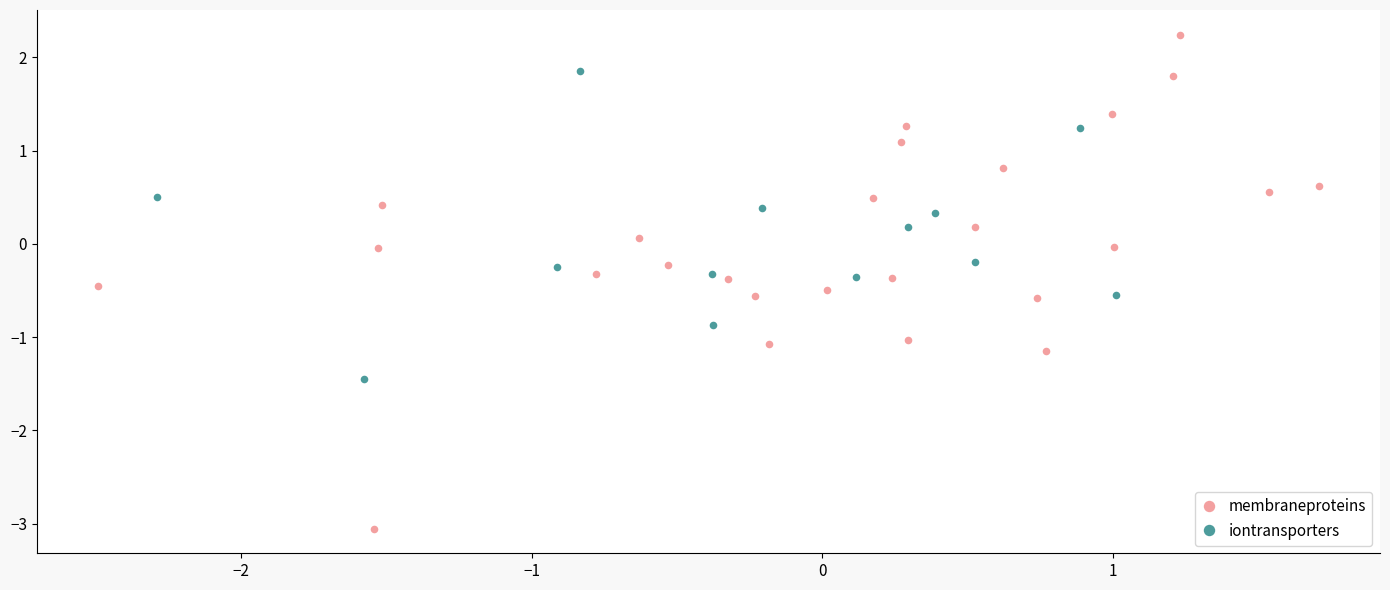

Which series contains the lowest Y value?

membraneproteins